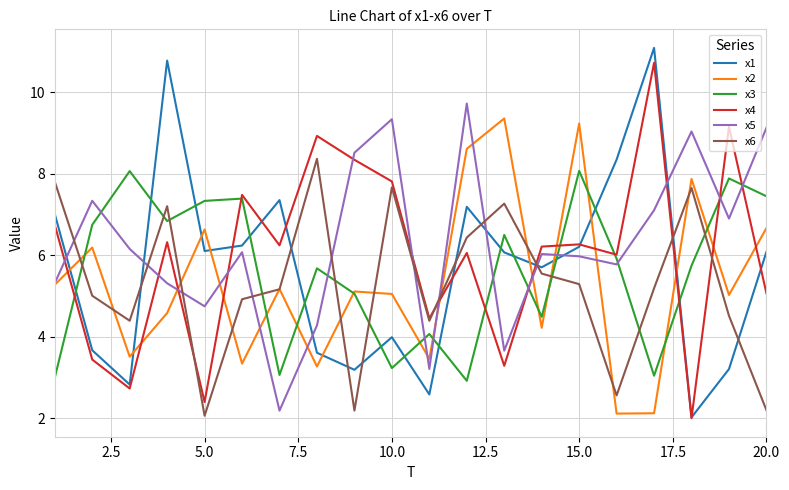

At how many categories does at least one series exceed 3?

20